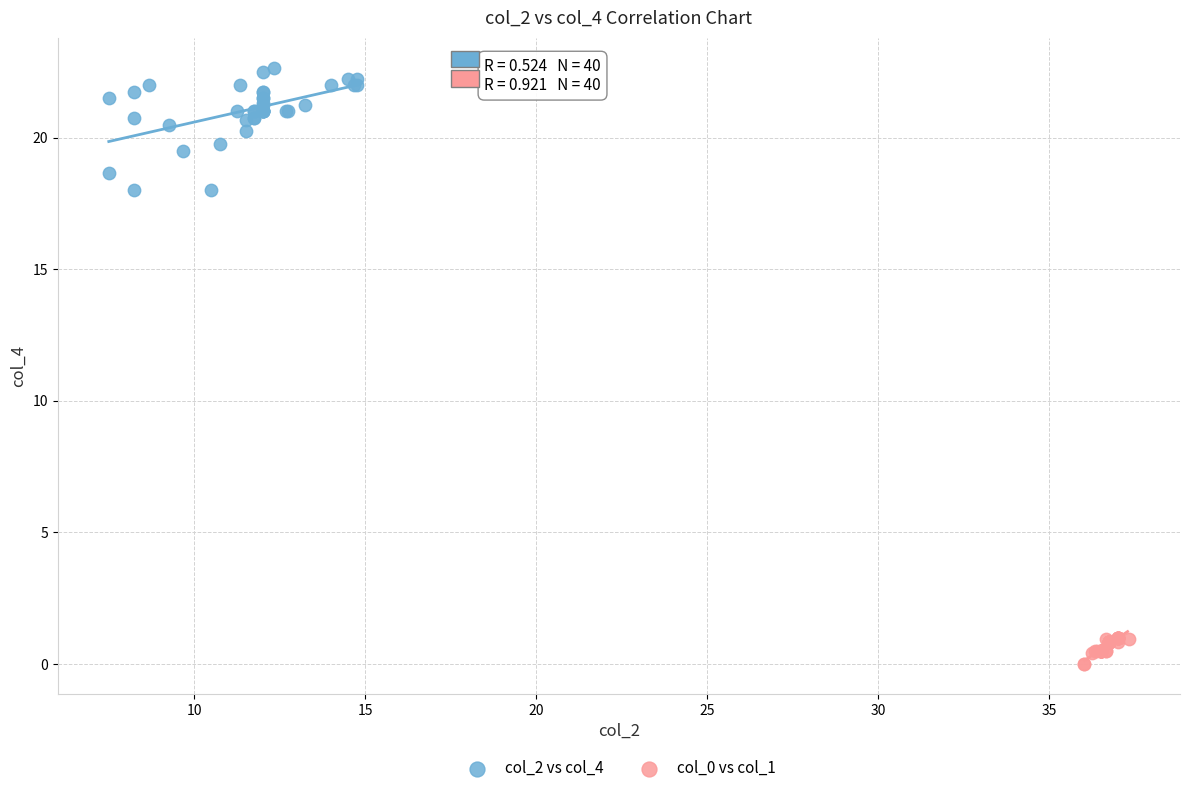

What are all the series names shown in the legend?

col_2 vs col_4, col_0 vs col_1